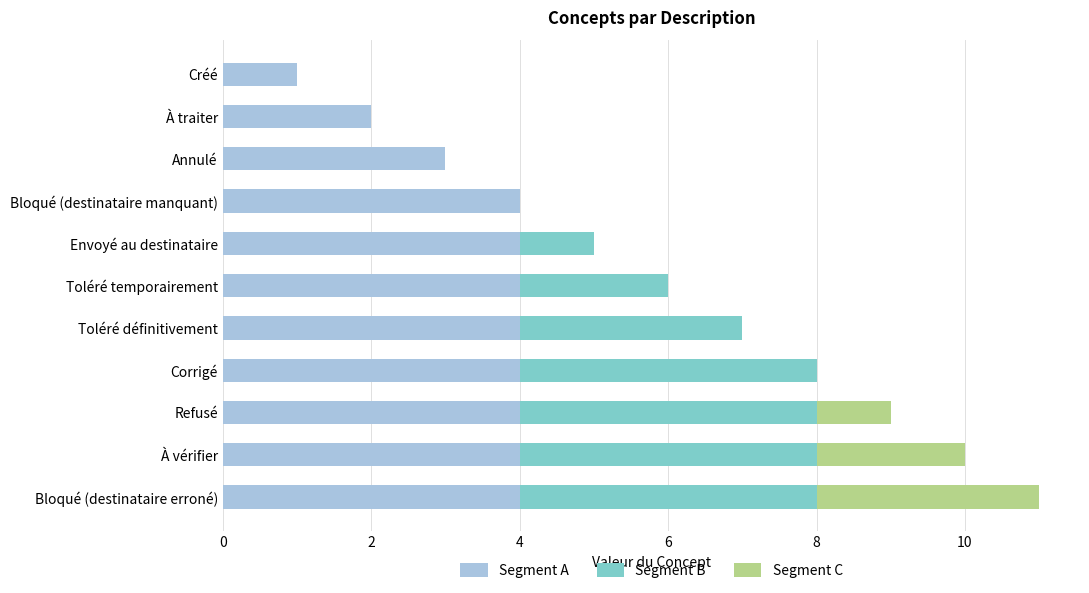

How many series are shown in this chart?

3